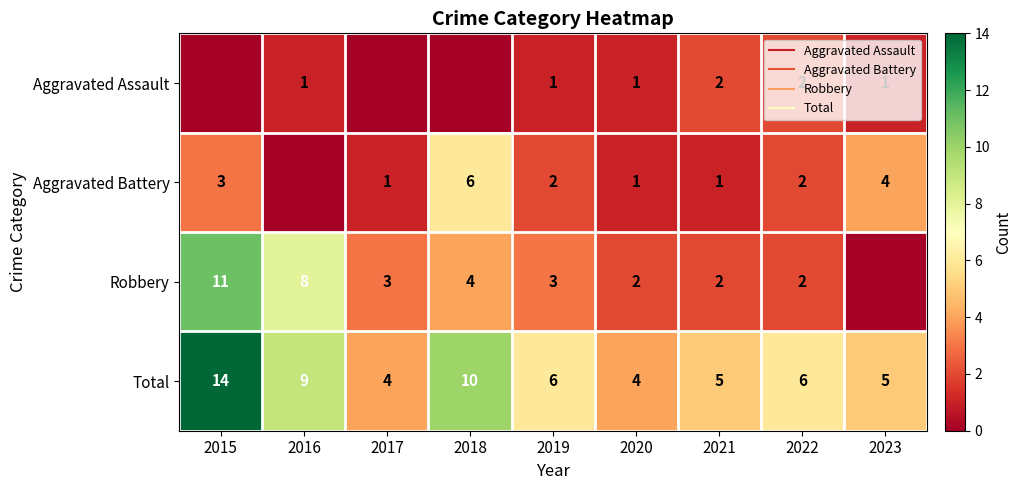

What is the total value across all series at 2017?

8